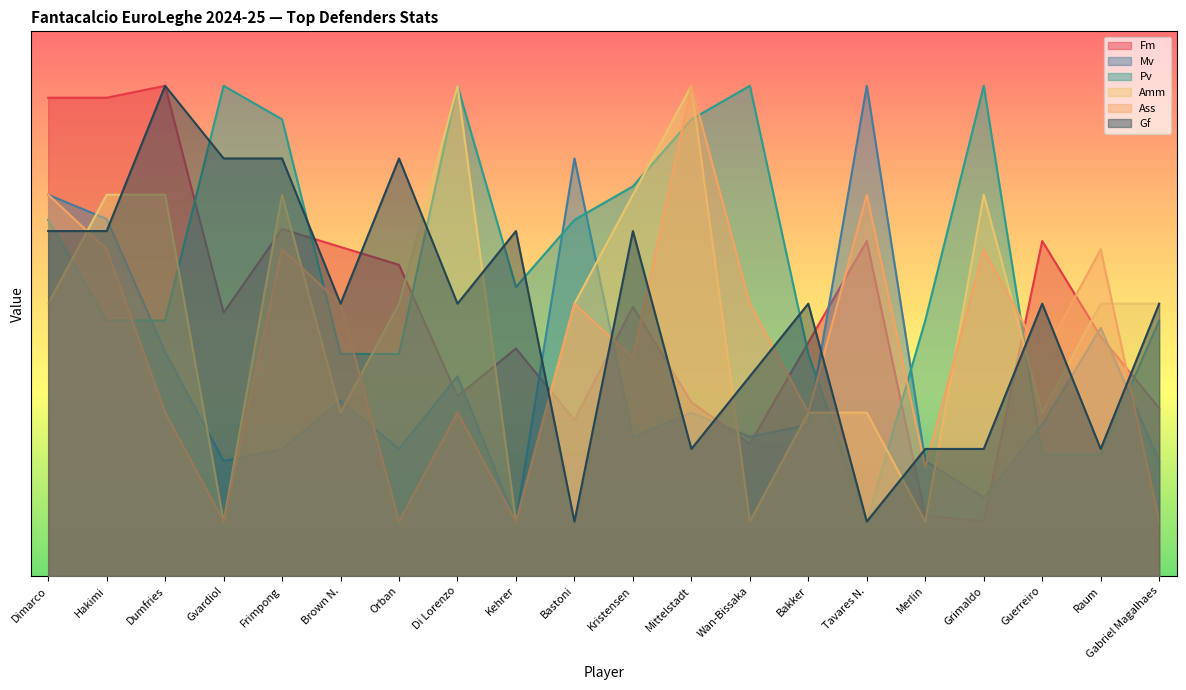

How many distinct data groups are displayed?

6